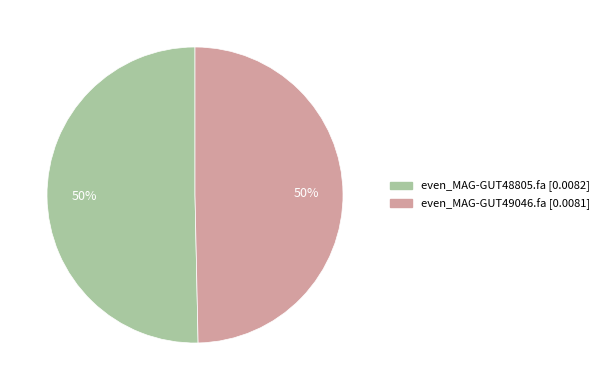

True or false: even_MAG-GUT49046.fa accounts for 50% of the total.

True